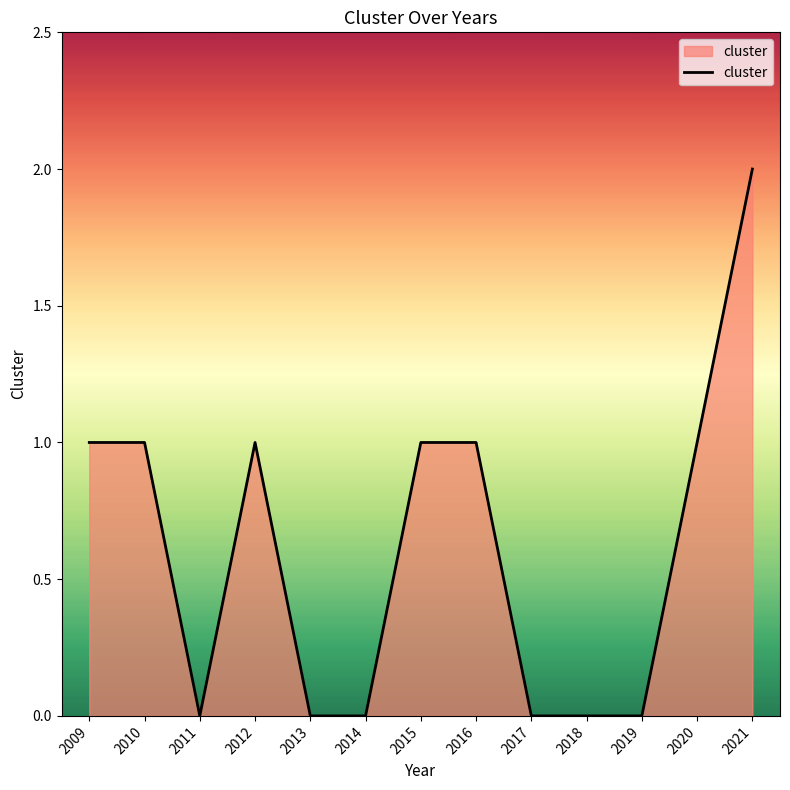

At which category does the chart reach its peak across all series?

2021